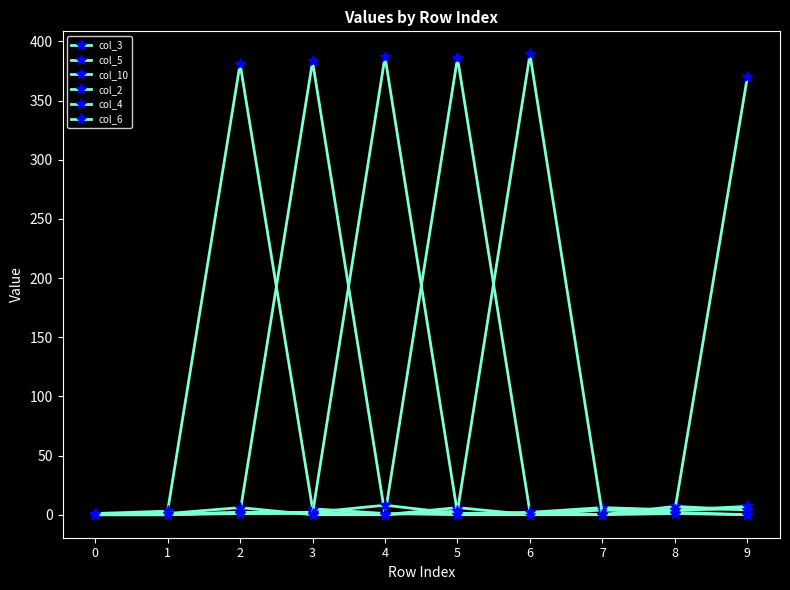

What is the sum of the col_5 values at 5 and 4?

386